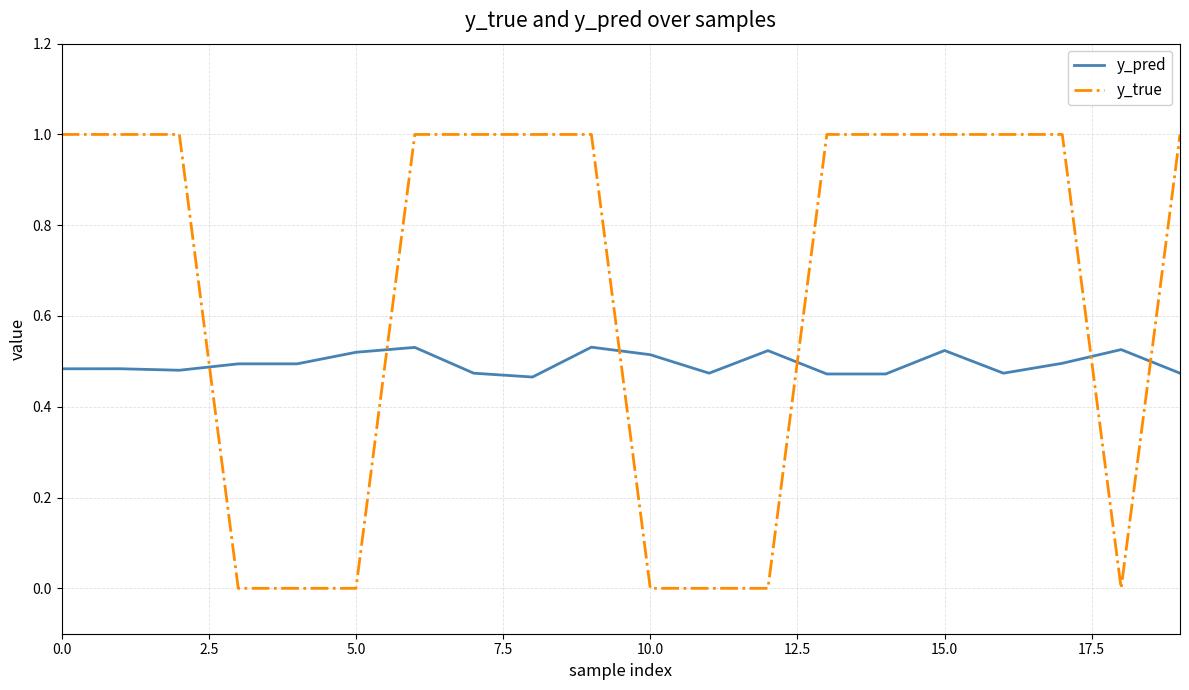

Which series has the largest range (max minus min)?

y_true